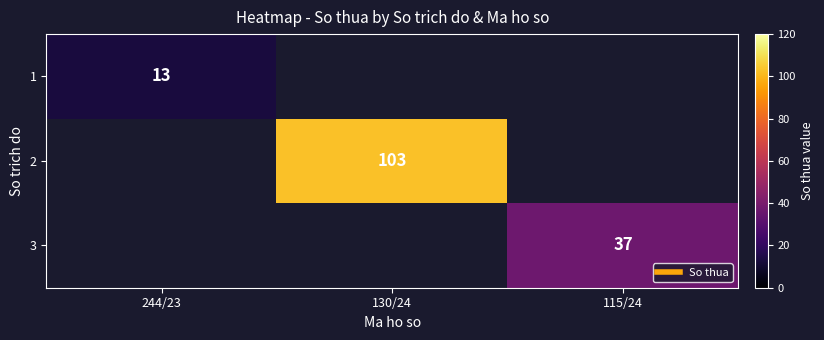

At which label is 1 closest to 13?

244/23